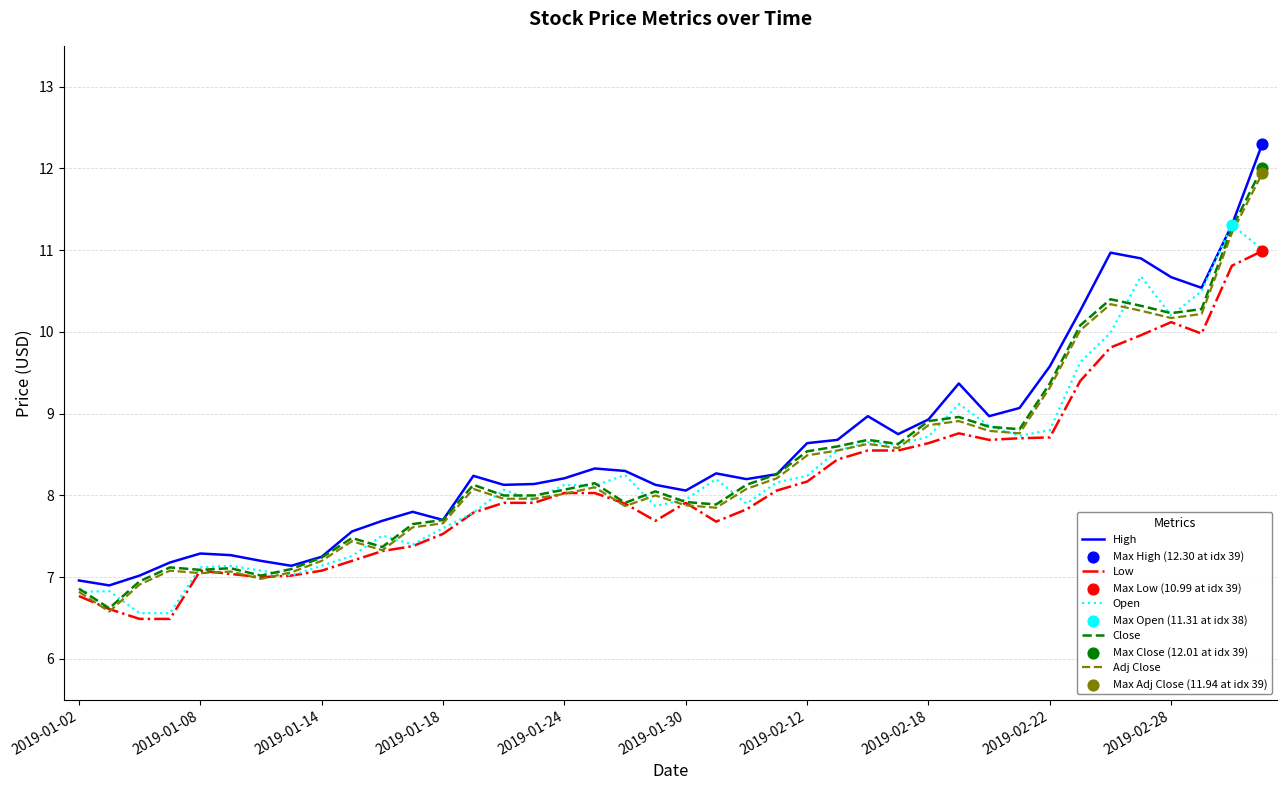

What is the smallest value displayed?

6.5